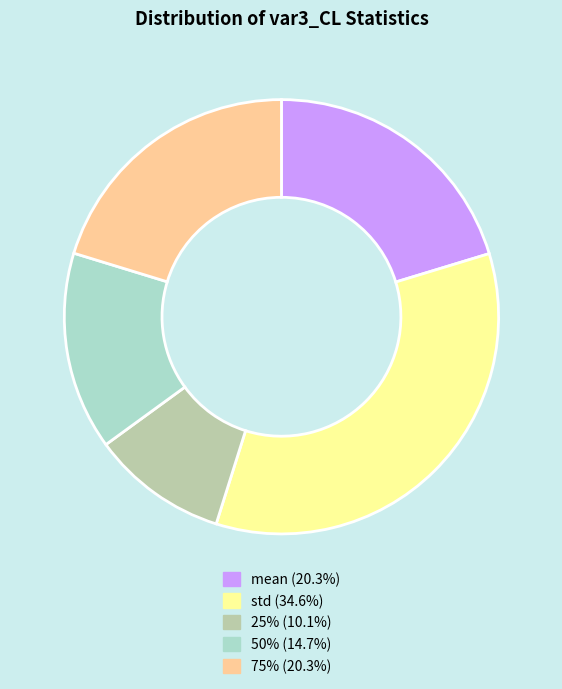

Does any single category account for the majority?

No